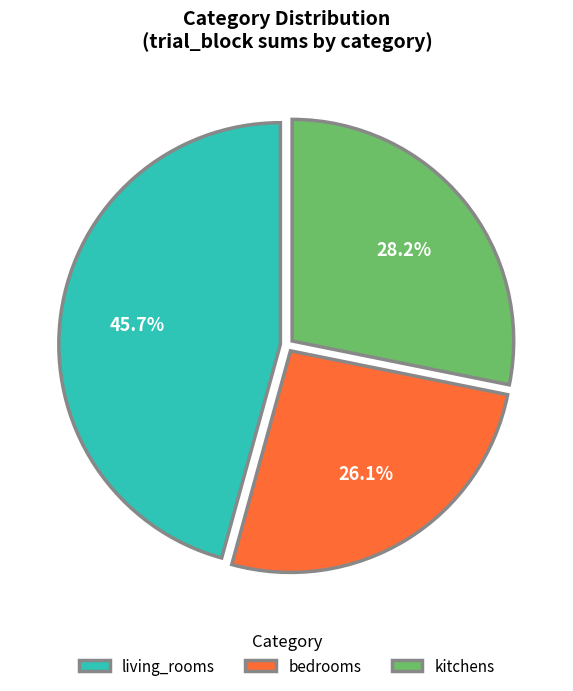

Which slice is the largest?

living_rooms